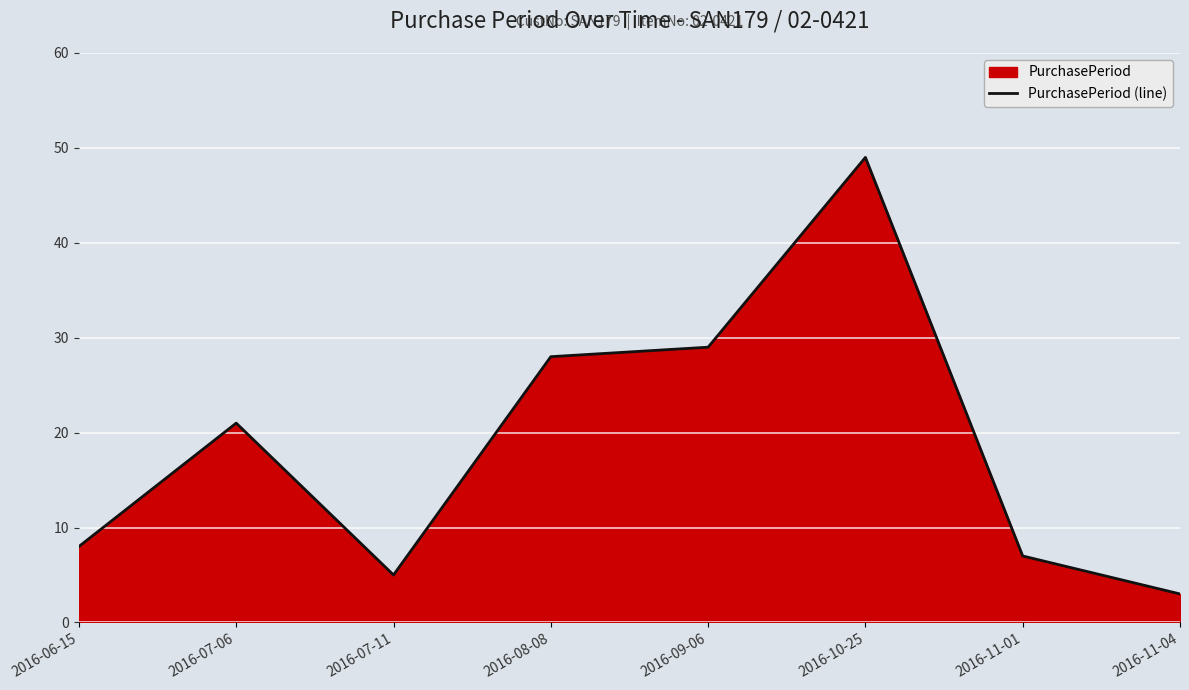

True or false: the data shows 45 at 2016-08-08.

False